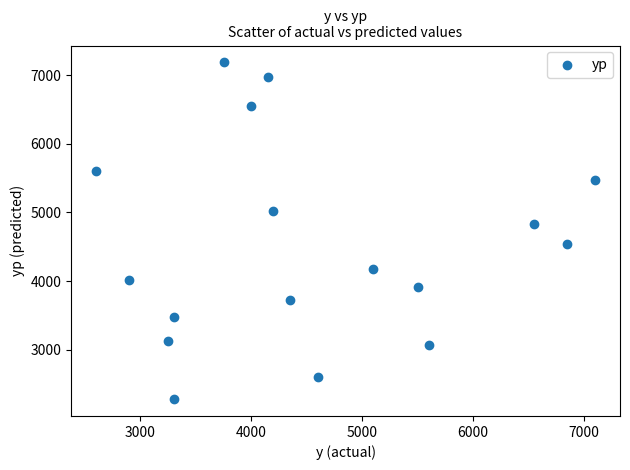

What is the range of X values (max minus min)?

4500.0